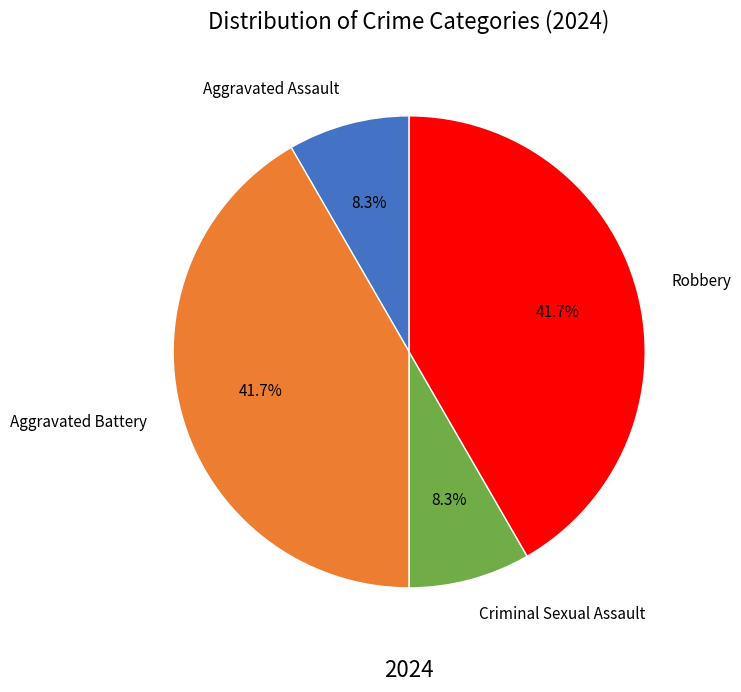

Count the number of slices in the pie.

4